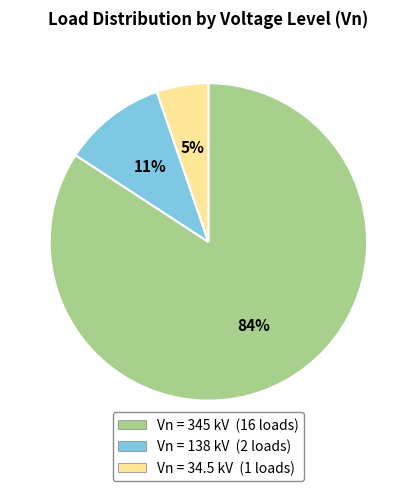

To the nearest percent, what is the average slice percentage?

33%